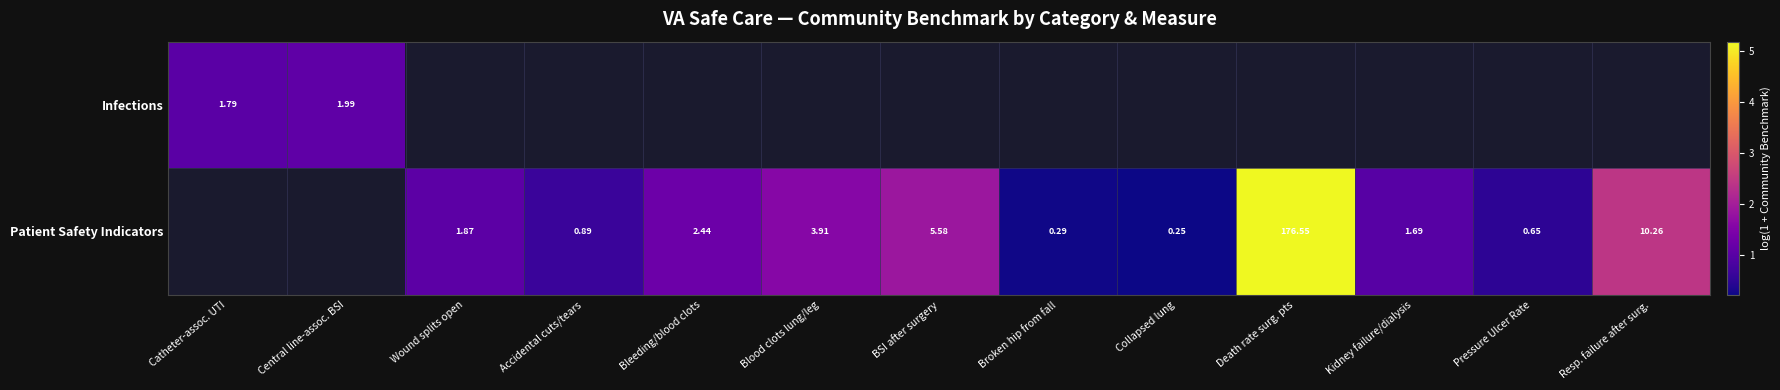

At how many categories does at least one series exceed 2?

2